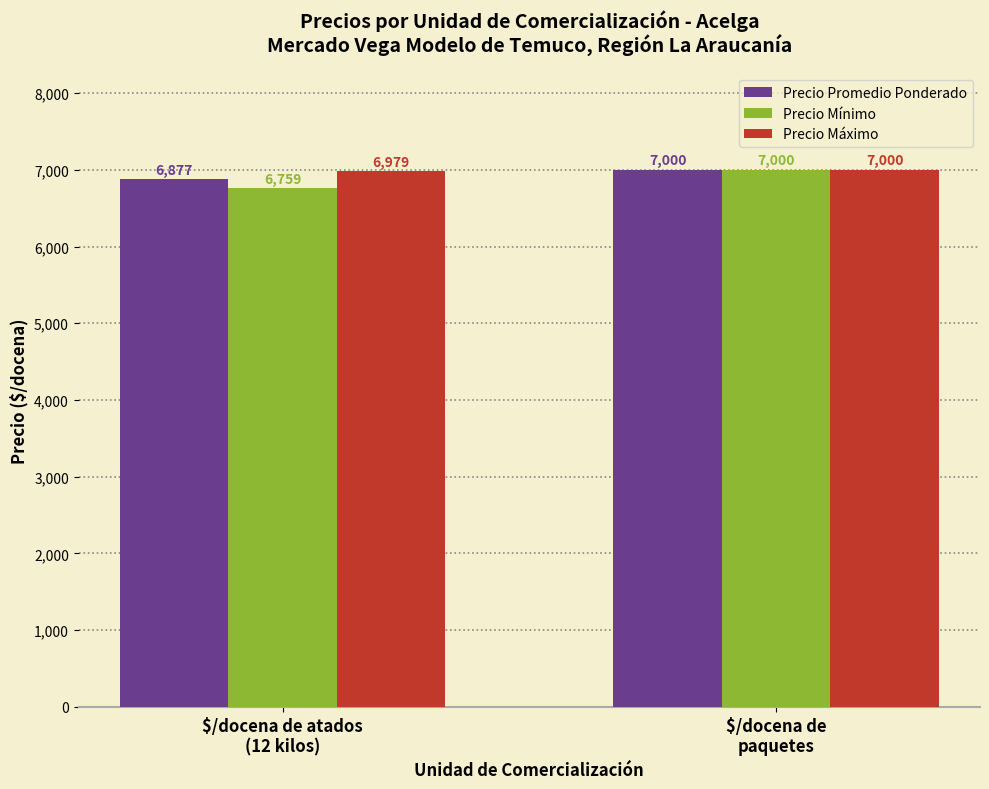

What is the greatest value displayed?

7000